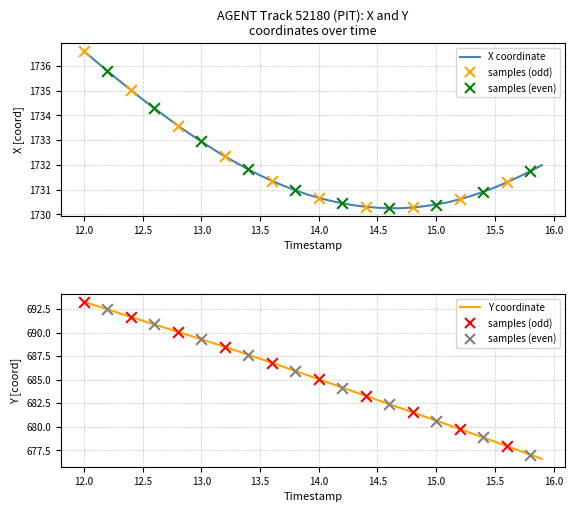

Which series contains the lowest Y value?

Y coordinate